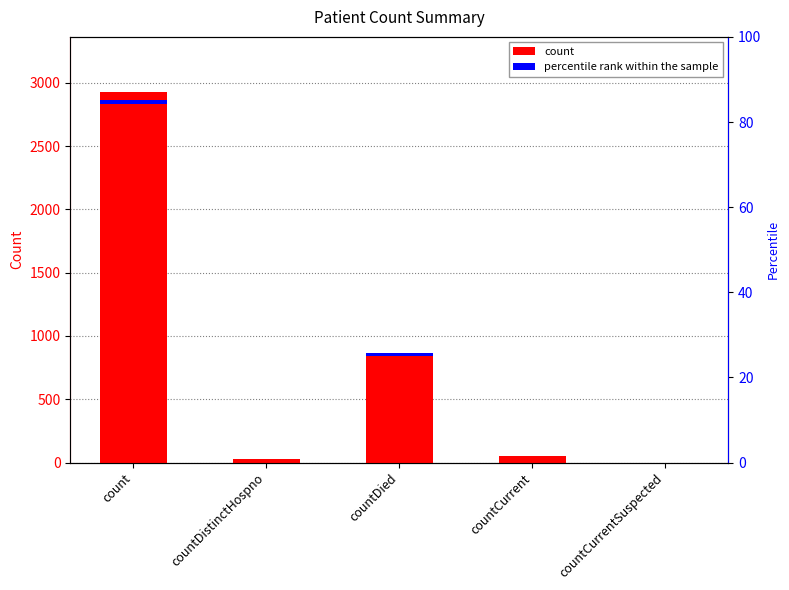

What is the sum of all values?

3872